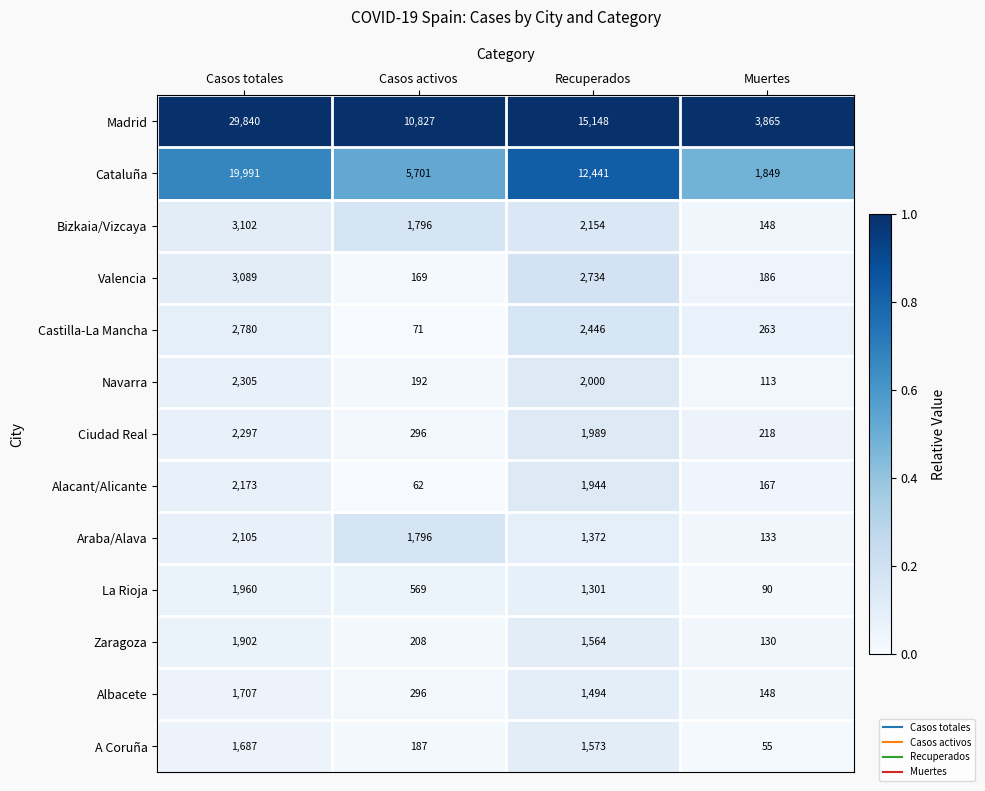

How many categories are shown in the chart?

4